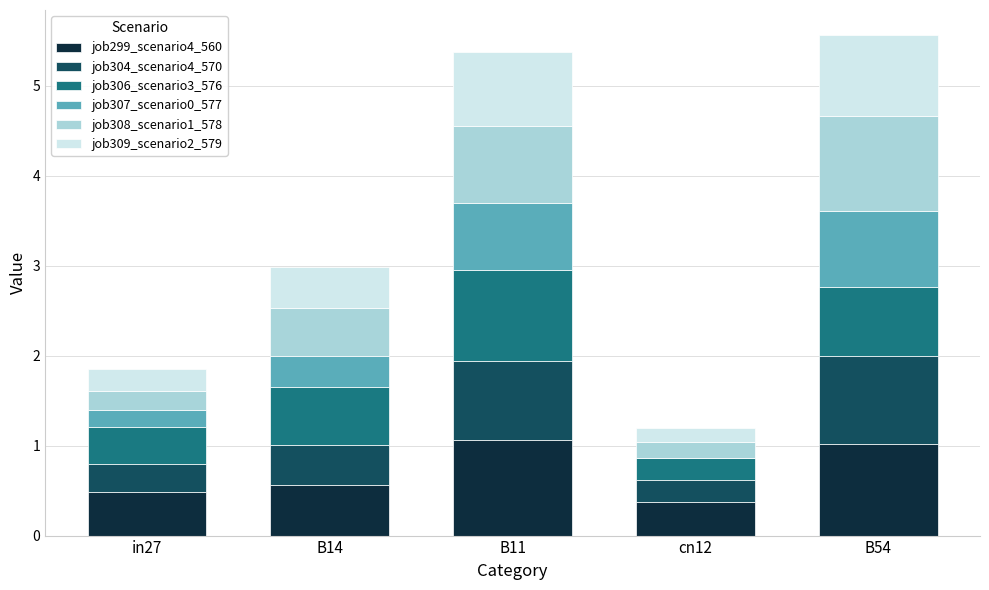

What is the maximum value for job299_scenario4_560?

1.1